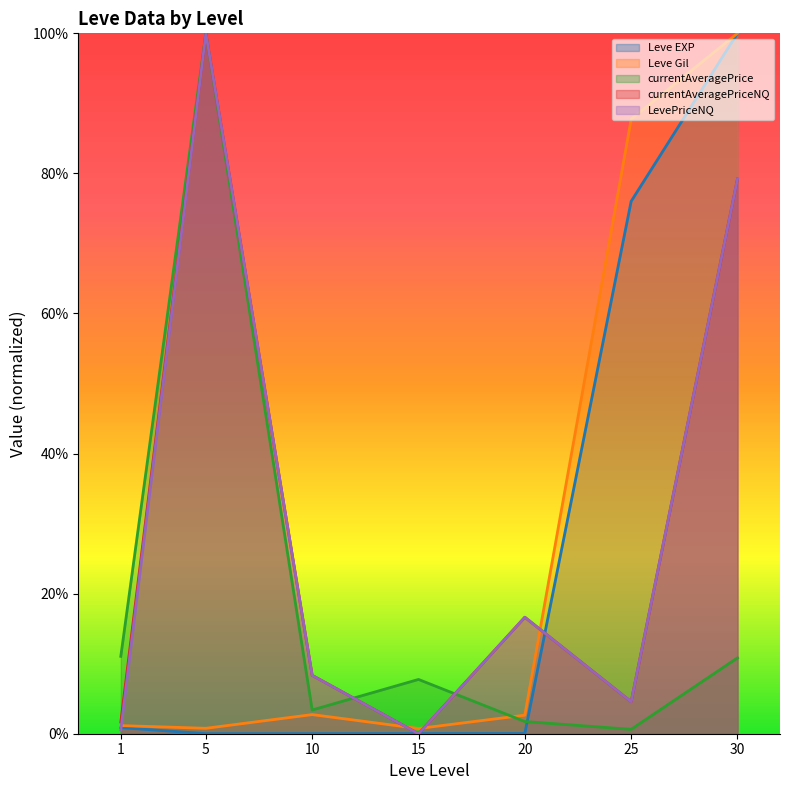

At which category does currentAveragePrice reach its first local peak?

5